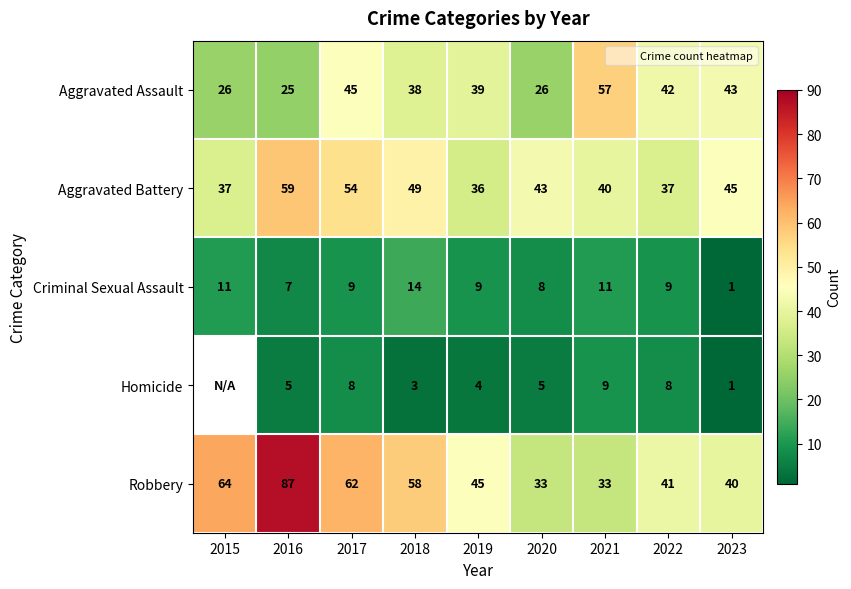

At 2022, list the series in order from smallest to largest.

Homicide, Criminal Sexual Assault, Aggravated Battery, Robbery, Aggravated Assault